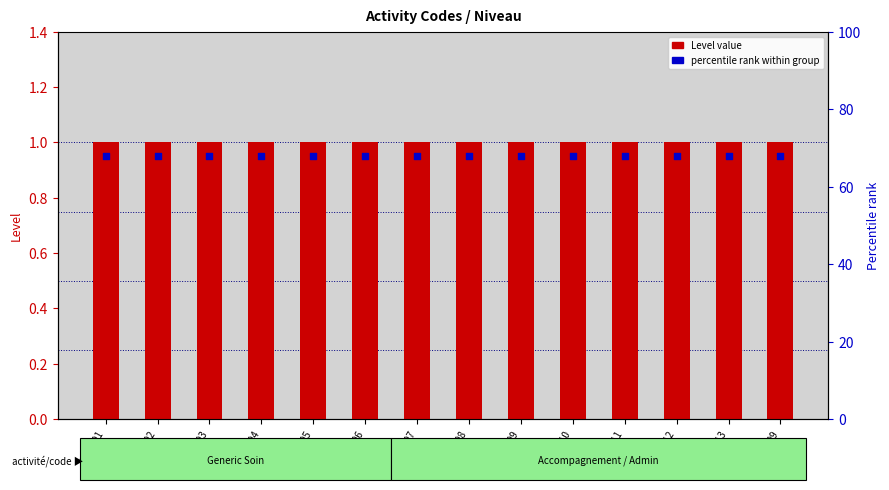

Which series has the largest total across all categories?

Level